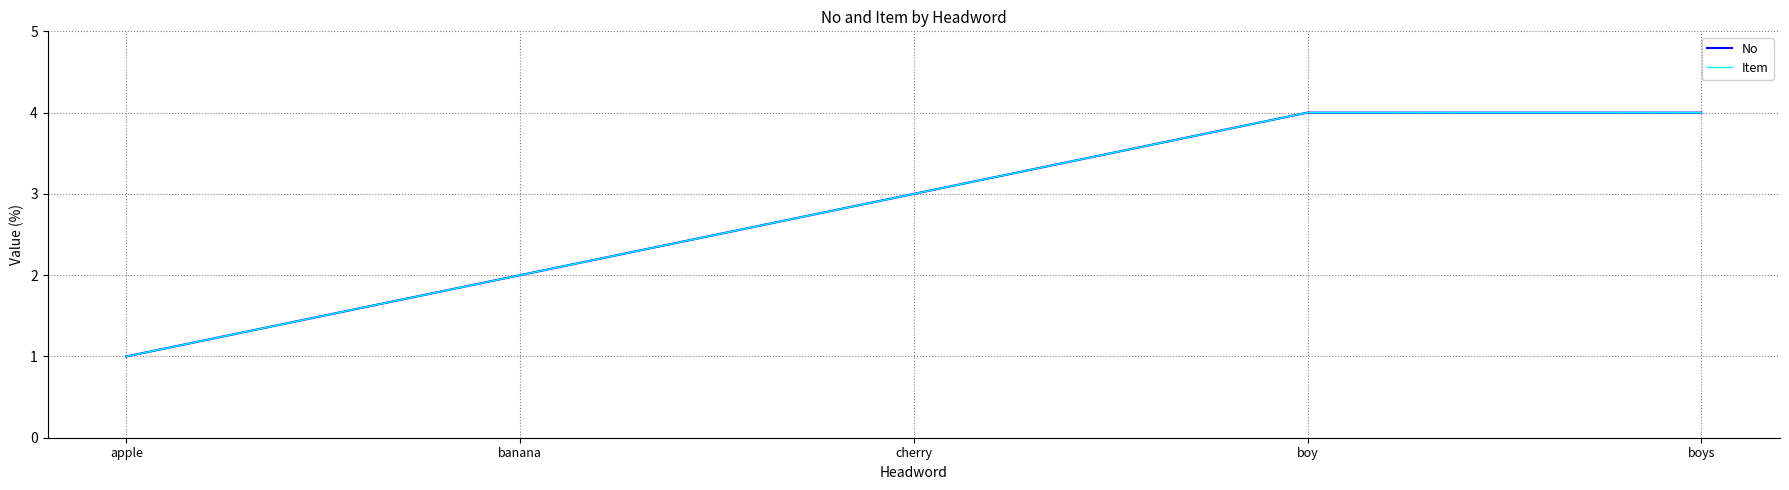

Which category has the highest value in the Item series?

boy